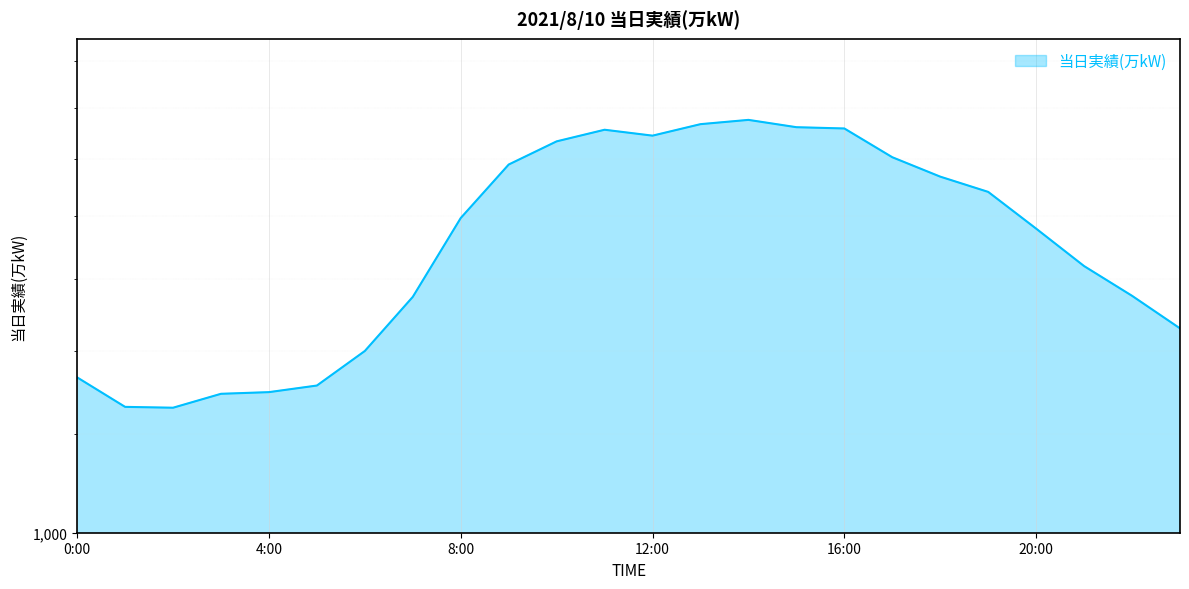

Count the number of data series in this chart.

1